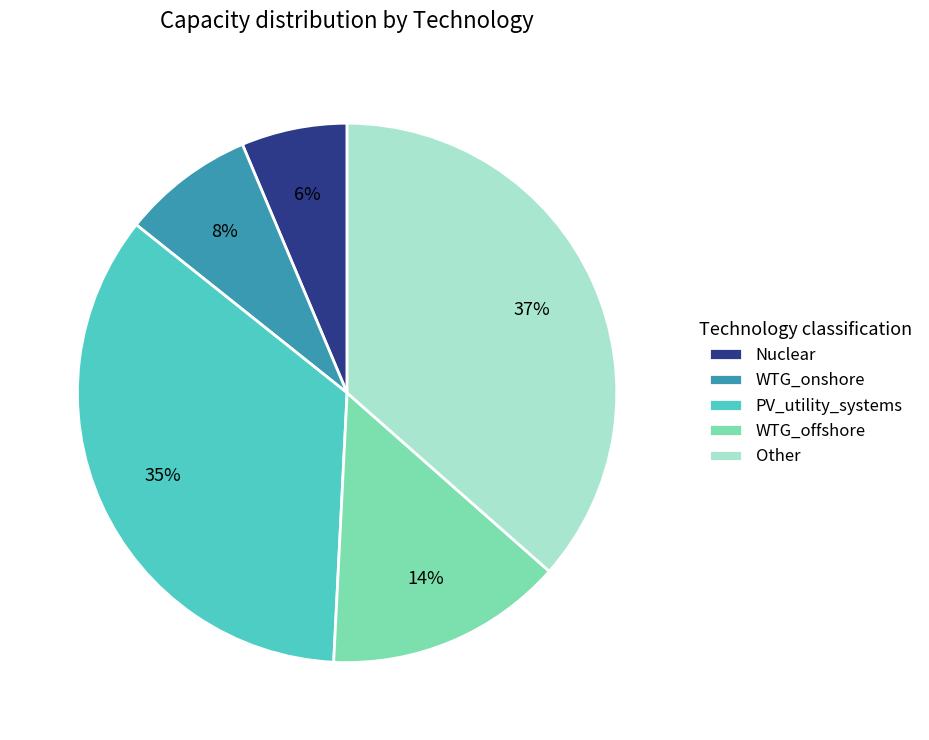

To the nearest percent, what is the difference between the Nuclear and WTG_onshore slice percentages?

2%